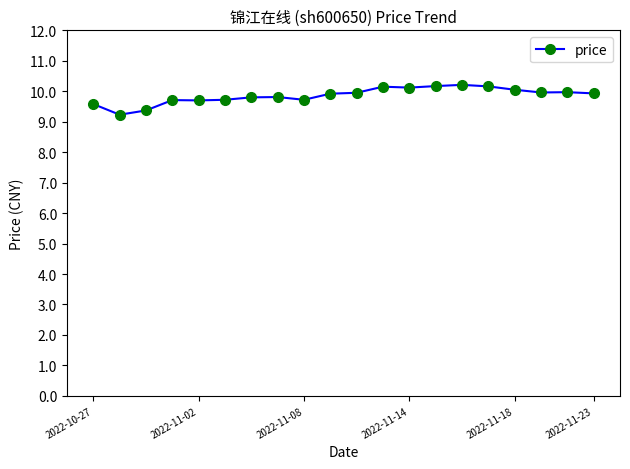

True or false: there are more than 0 points higher than both neighbors.

True